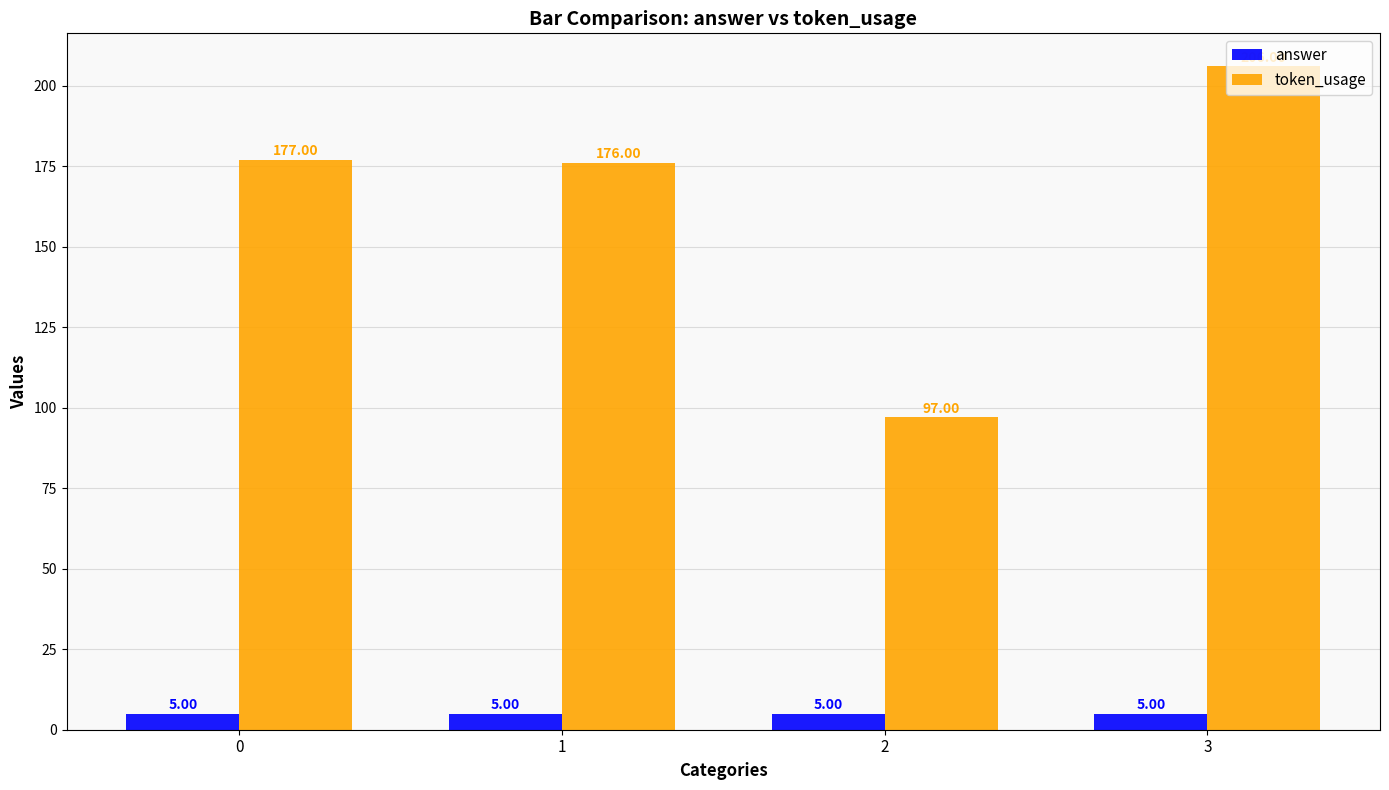

Which series has the widest spread of values?

token_usage